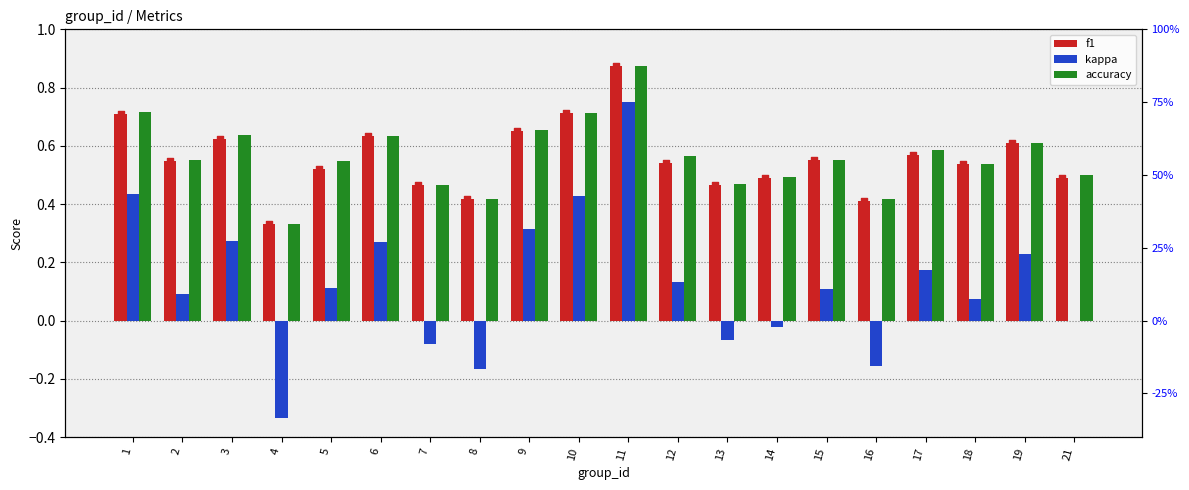

Is the value of kappa at 9 greater than the value of f1 scatter at 19?

No